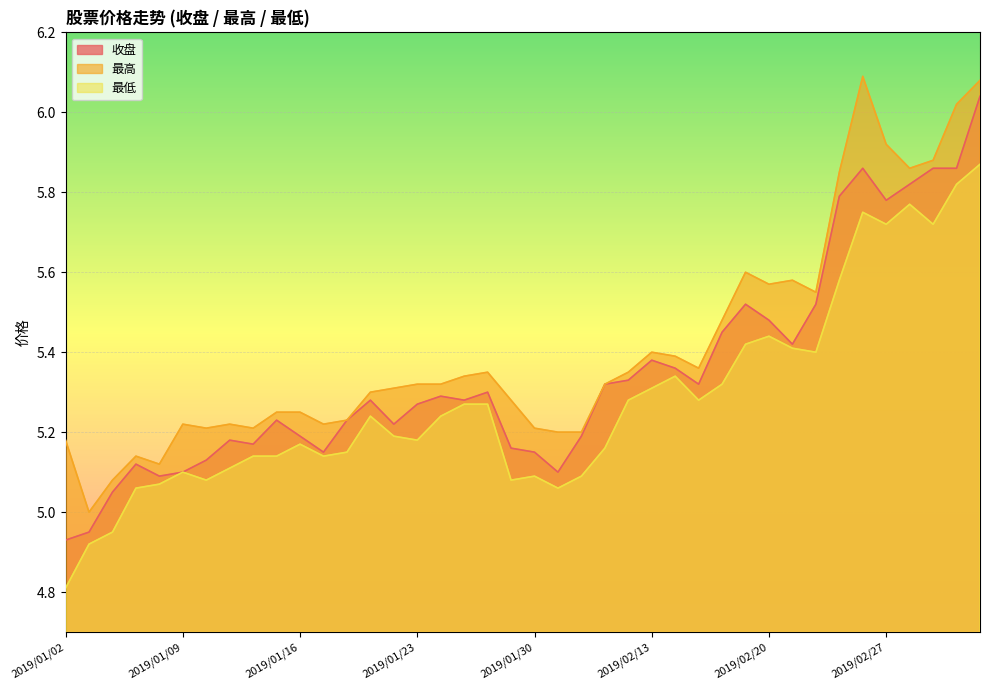

List the series in order of their overall mean, highest first.

最高, 收盘, 最低